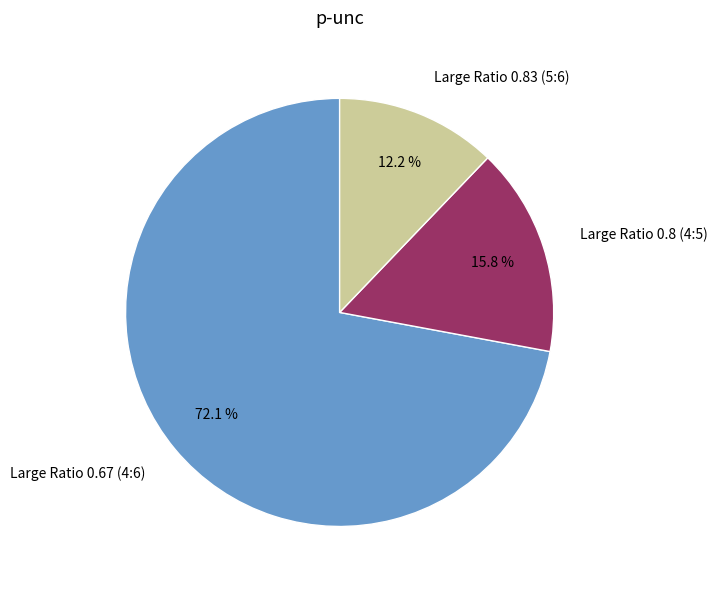

True or false: Large Ratio 0.8 (4:5) accounts for 8% of the total.

False